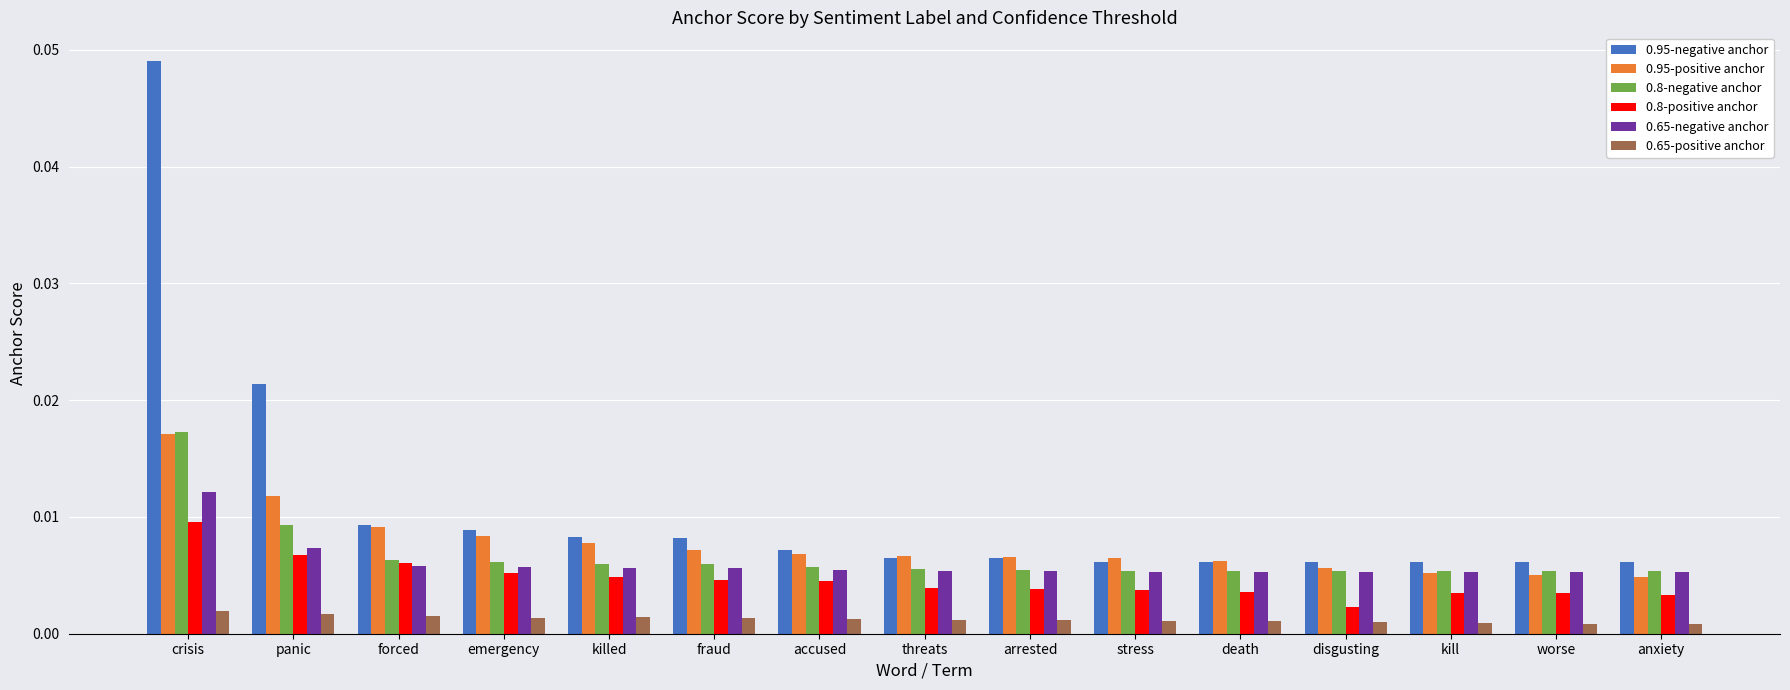

Which category has the highest value across all series?

crisis